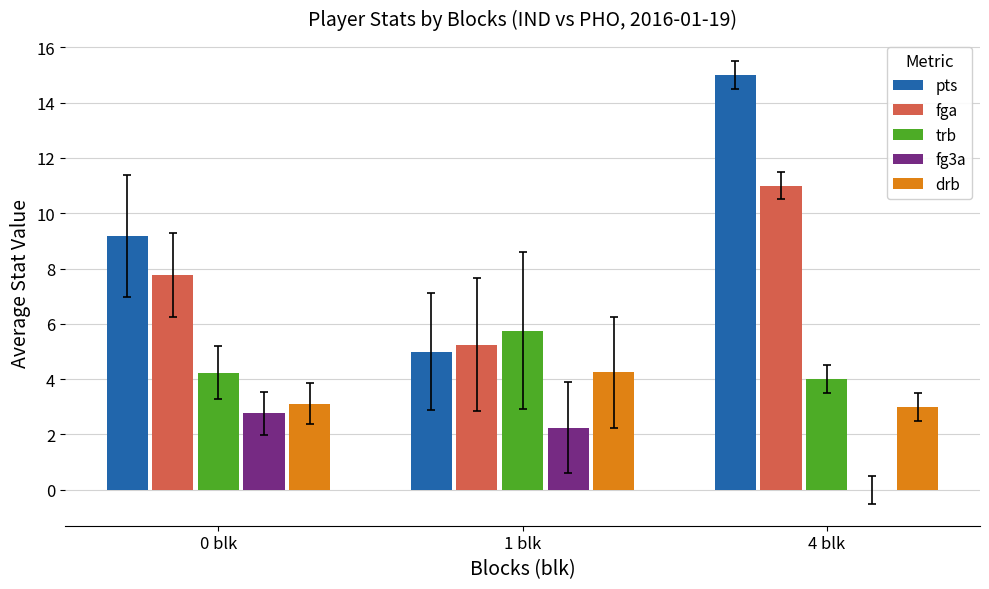

Is the value of fga at 4 blk greater than the value of trb at 0 blk?

Yes